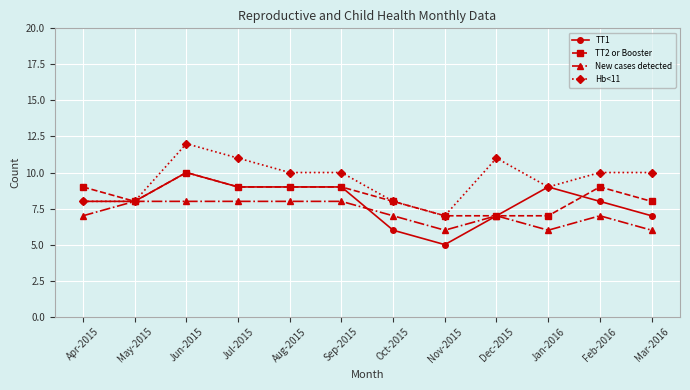

Is this an area chart (filled region under the line)?

No